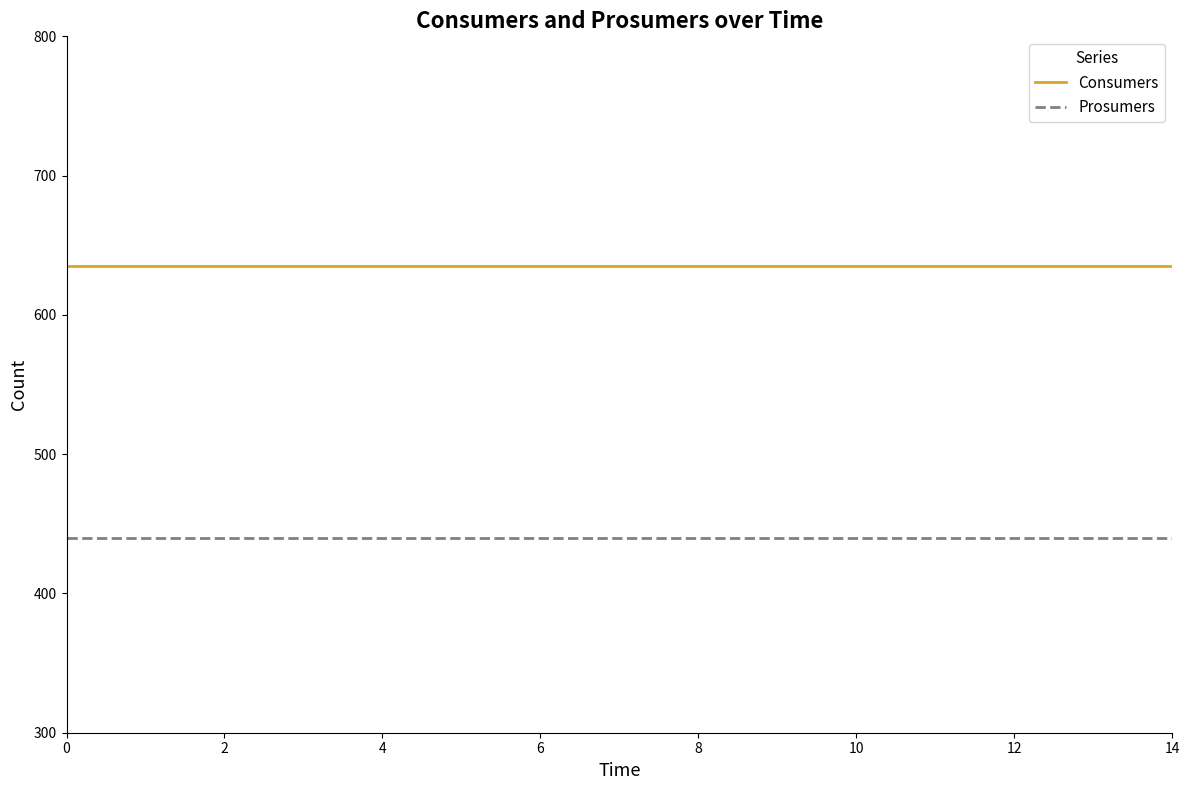

Rank the series by their average value, from highest to lowest.

Consumers, Prosumers